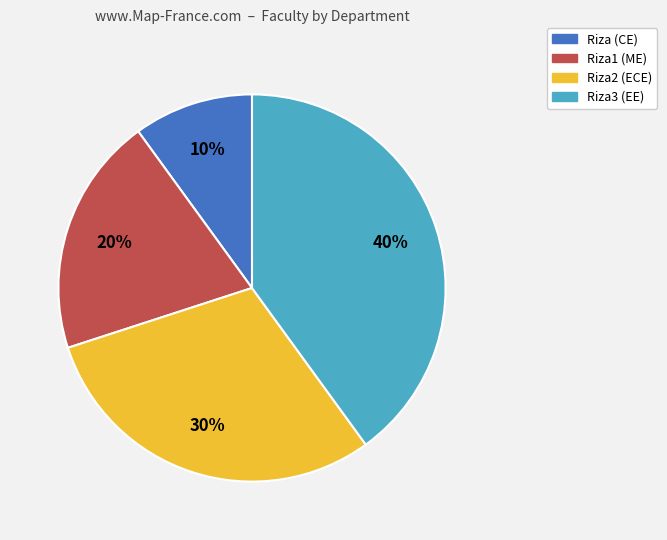

Which slice is the smallest?

Riza (CE)